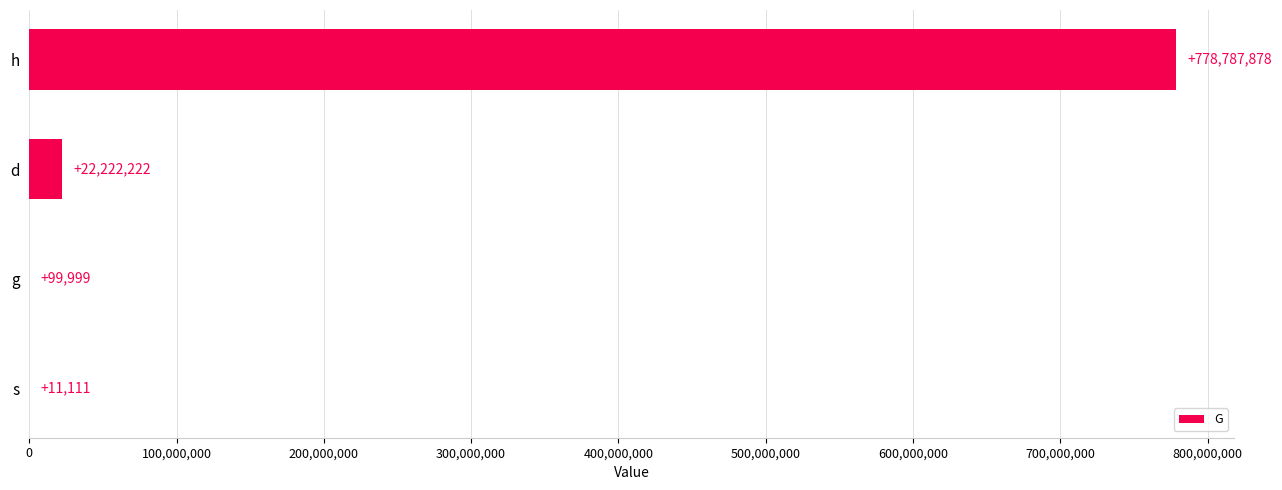

The value at h is 302734416. True or false?

False